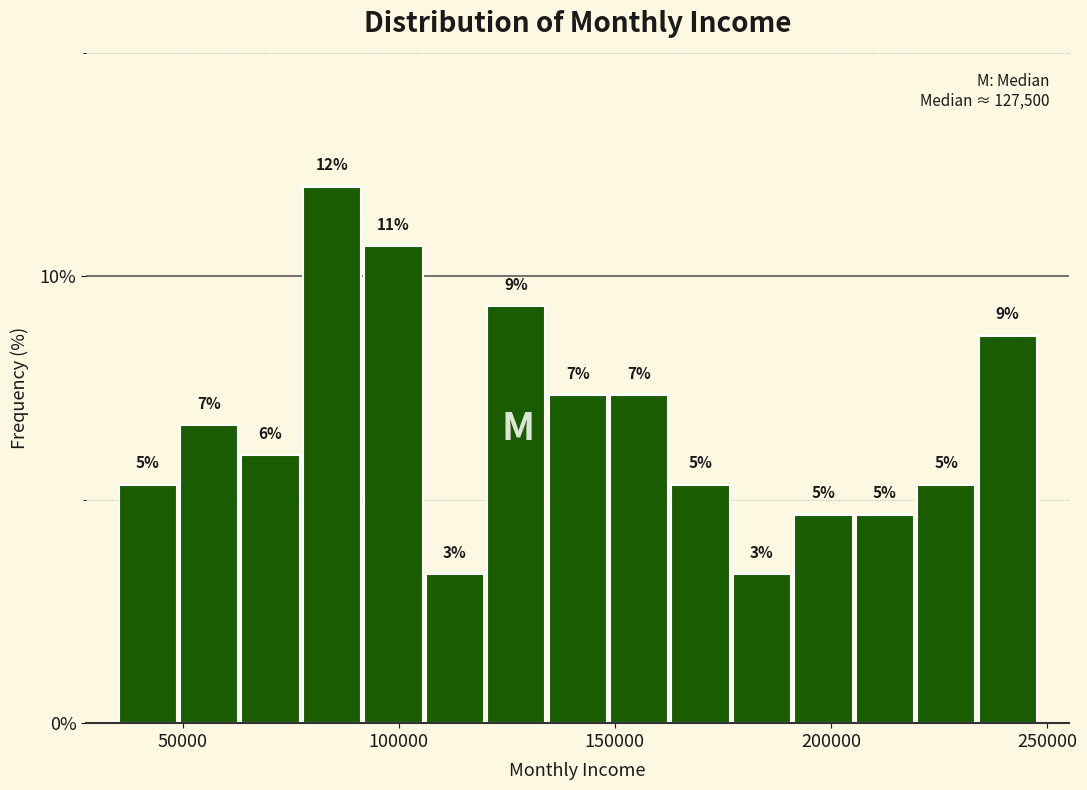

Read against the x-axis, roughly where is the centre of the tallest bar?

85000